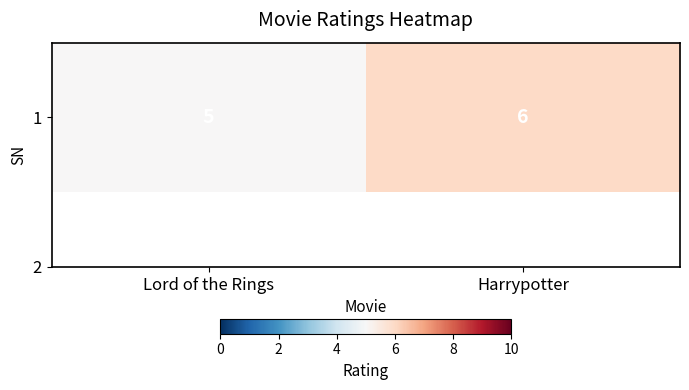

What is the maximum value shown in the chart?

6